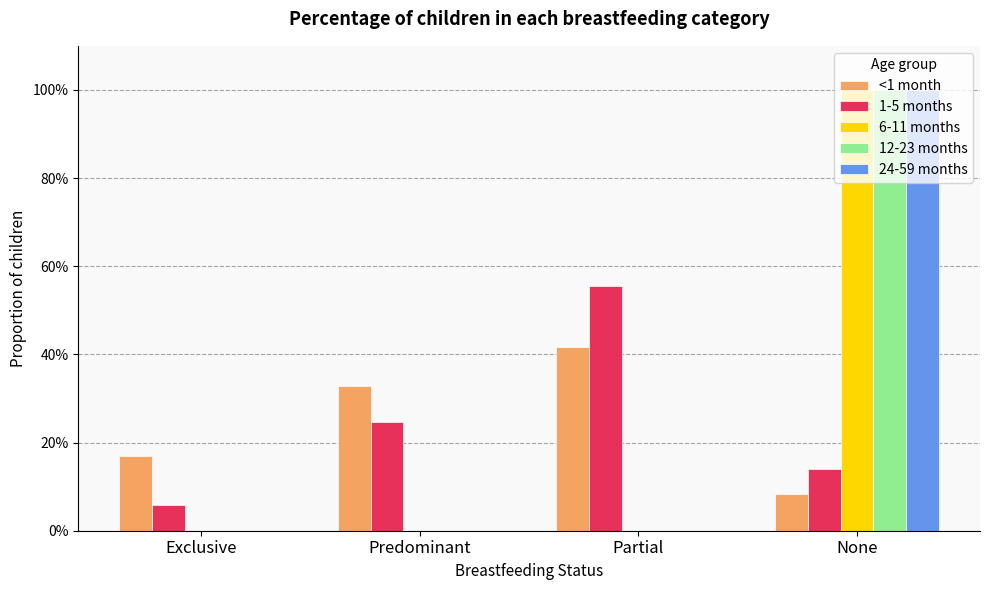

What are all the series names shown in the legend?

<1 month, 1-5 months, 6-11 months, 12-23 months, 24-59 months